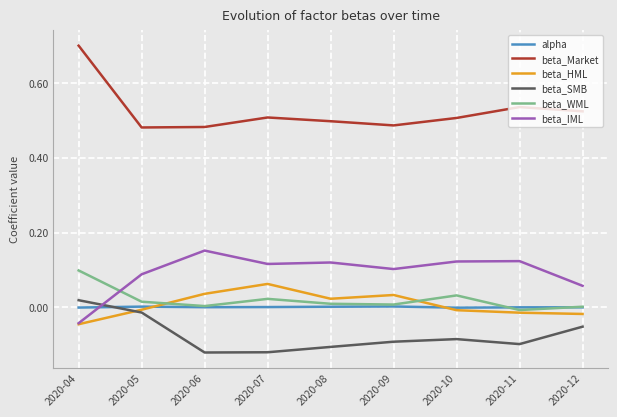

Is it true that beta_Market equals 1.0 at 2020-04?

False